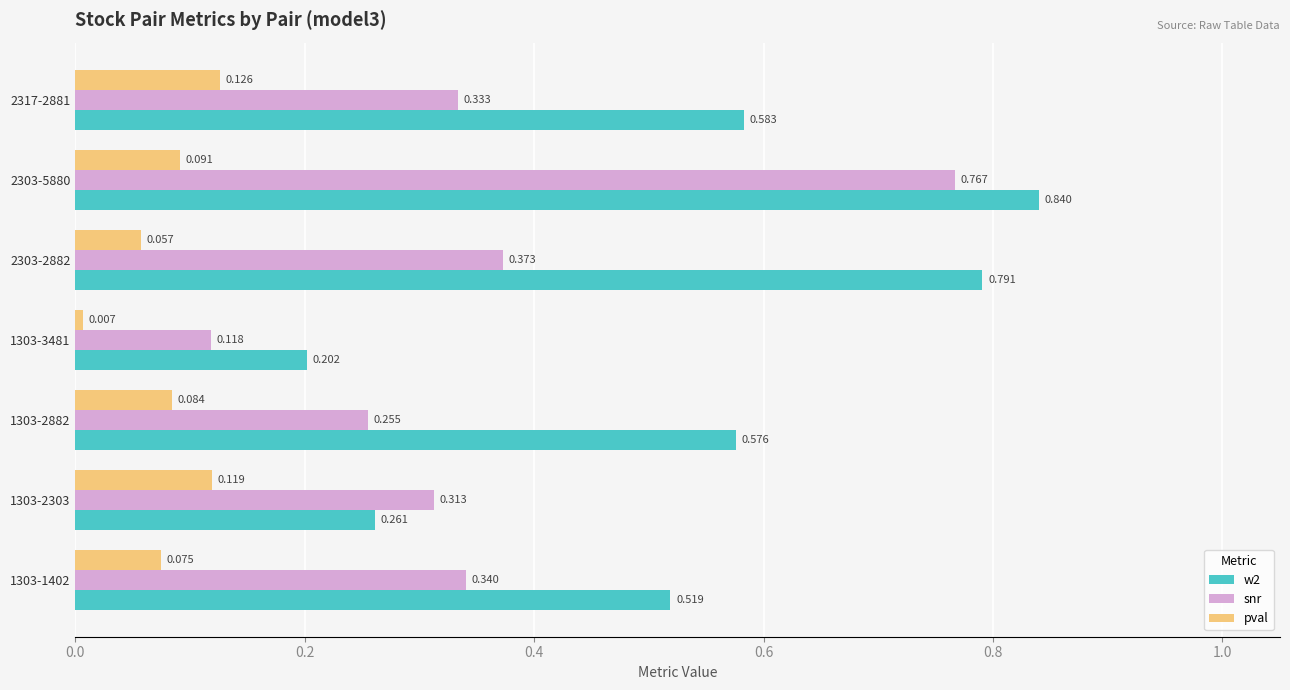

What are all the series names shown in the legend?

w2, snr, pval